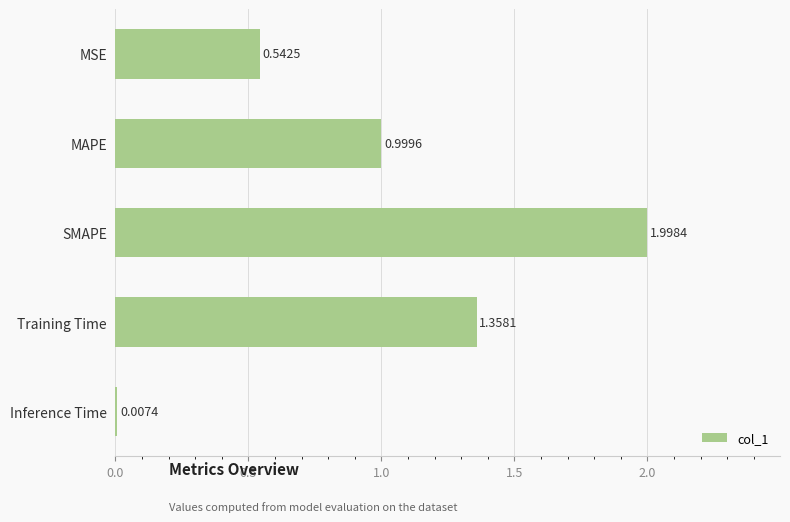

At which label is the value closest to 1?

MAPE